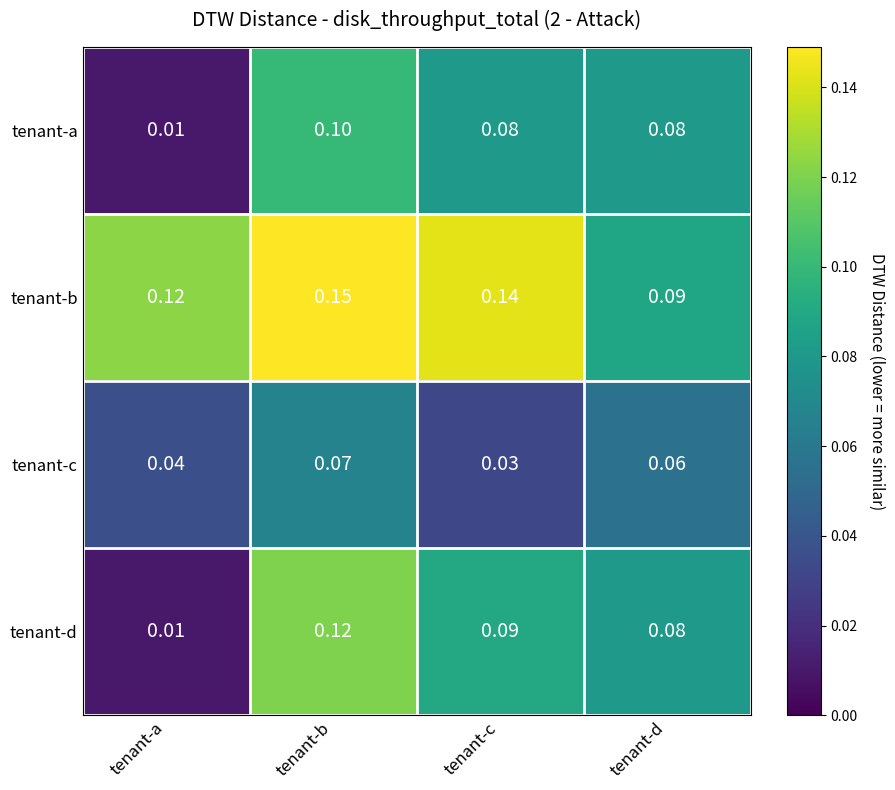

Between tenant-a and tenant-b, which series saw the biggest shift?

tenant-d